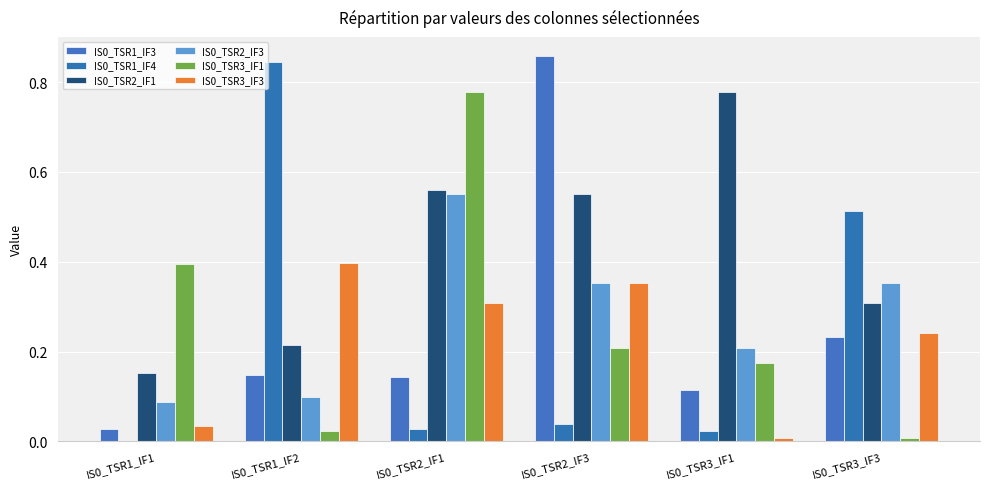

What is the maximum value for IS0_TSR1_IF3?

0.9